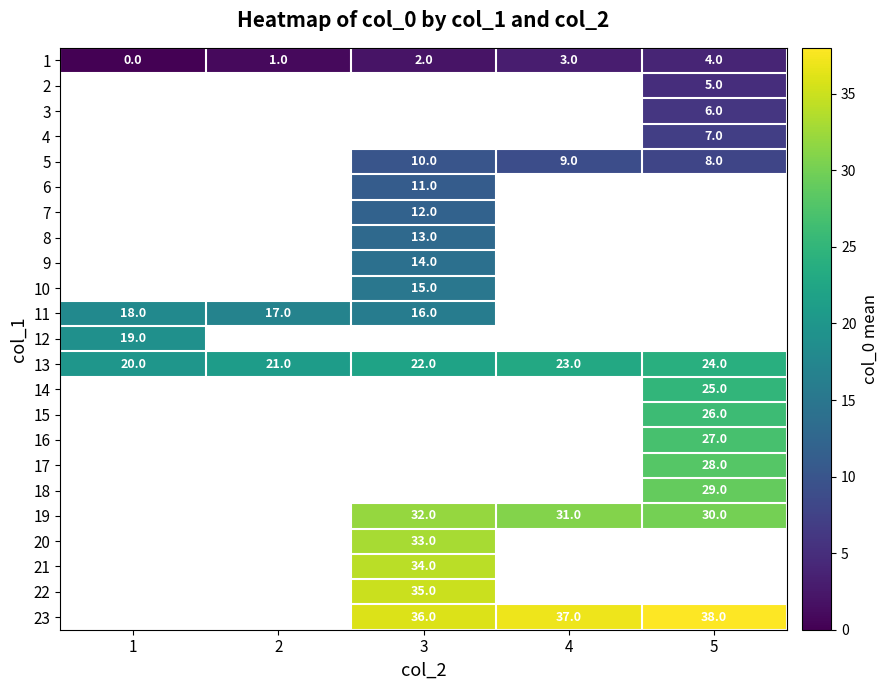

The value of 1 at 1 is 0. True or false?

True